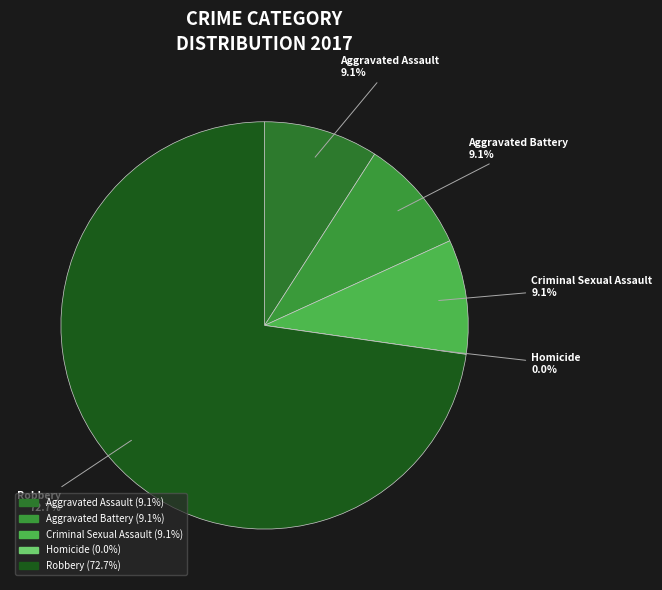

Which slice represents more than half of the pie?

Robbery